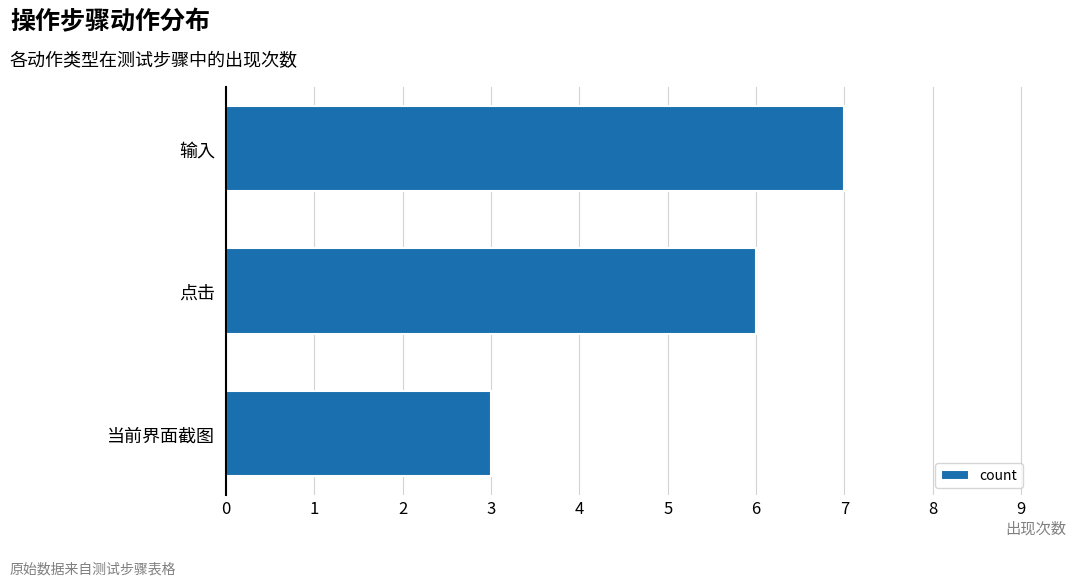

Between 点击 and 输入, which is larger?

输入